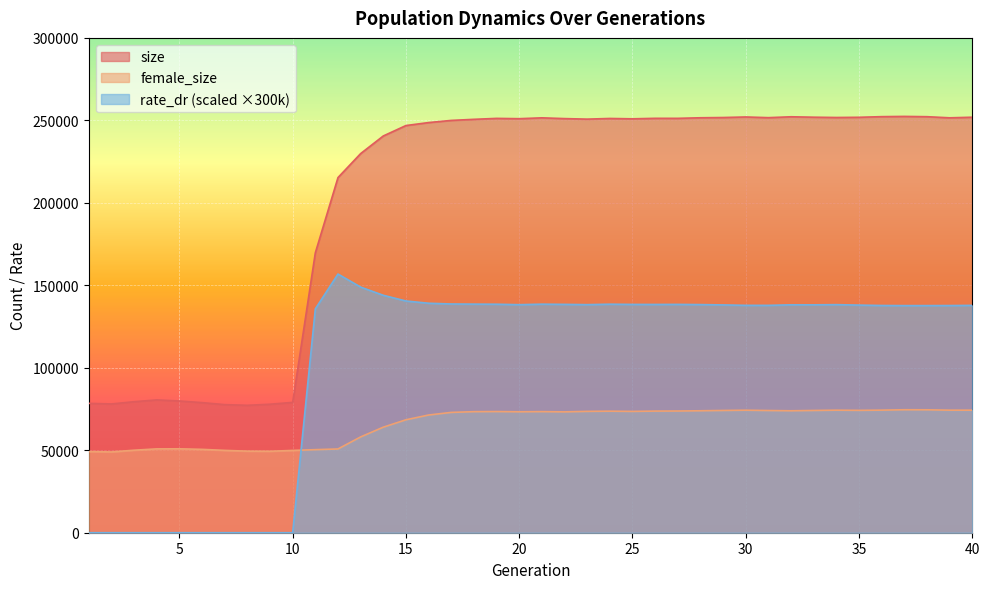

How many lines are shown in the chart?

3